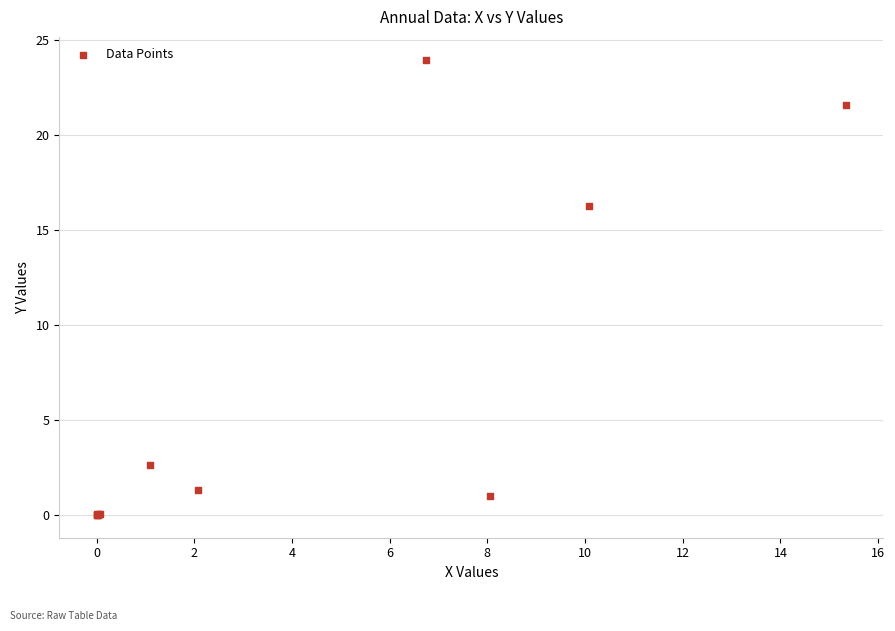

What Y value in the scatter plot is closest to 11?

16.3